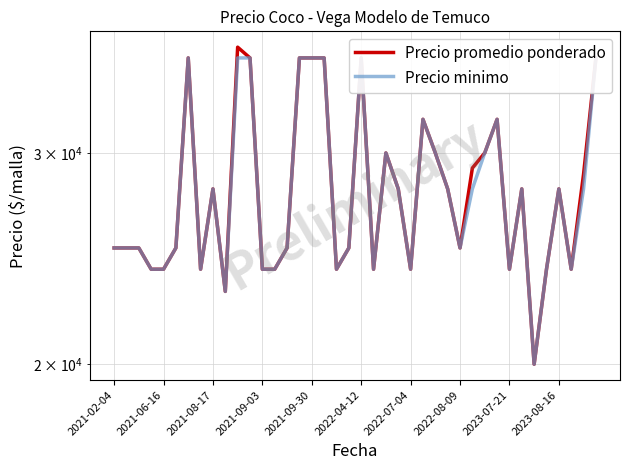

The value of Precio promedio ponderado at 2021-09-03 is 24000. True or false?

True